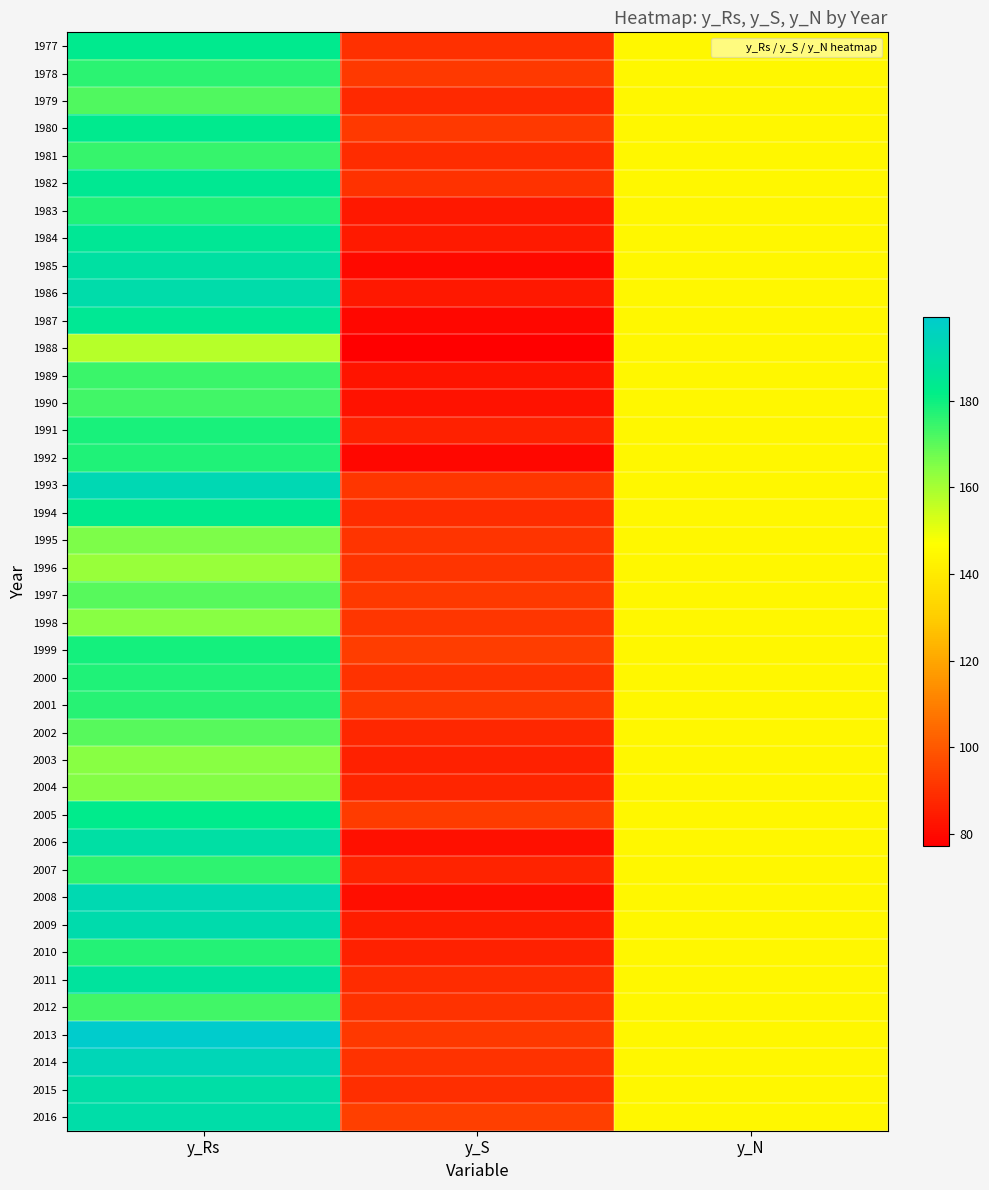

Reading right to left, transcribe all the data shown in this chart.

1977: y_N=144.0	y_S=89.7	y_Rs=183.4
1978: y_N=144.0	y_S=92.0	y_Rs=176.1
1979: y_N=144.0	y_S=87.9	y_Rs=171.2
1980: y_N=144.0	y_S=92.1	y_Rs=183.5
1981: y_N=144.0	y_S=89.0	y_Rs=174.9
1982: y_N=144.0	y_S=90.3	y_Rs=184.5
1983: y_N=144.0	y_S=83.5	y_Rs=177.5
1984: y_N=144.0	y_S=84.0	y_Rs=185.1
1985: y_N=144.0	y_S=79.8	y_Rs=188.5
1986: y_N=144.0	y_S=83.8	y_Rs=190.4
1987: y_N=144.0	y_S=79.5	y_Rs=184.6
1988: y_N=144.0	y_S=77.2	y_Rs=157.5
1989: y_N=144.0	y_S=82.5	y_Rs=174.4
1990: y_N=144.0	y_S=82.2	y_Rs=173.2
1991: y_N=144.0	y_S=86.0	y_Rs=178.4
1992: y_N=144.0	y_S=79.3	y_Rs=177.5
1993: y_N=144.0	y_S=91.3	y_Rs=192.9
1994: y_N=144.0	y_S=88.9	y_Rs=183.2
1995: y_N=144.0	y_S=90.7	y_Rs=165.7
1996: y_N=144.0	y_S=91.0	y_Rs=161.7
1997: y_N=144.0	y_S=92.4	y_Rs=170.6
1998: y_N=144.0	y_S=91.1	y_Rs=164.1
1999: y_N=144.0	y_S=93.3	y_Rs=179.1
2000: y_N=144.0	y_S=90.3	y_Rs=177.6
2001: y_N=144.0	y_S=92.1	y_Rs=176.8
2002: y_N=144.0	y_S=87.7	y_Rs=170.5
2003: y_N=144.0	y_S=85.9	y_Rs=164.1
2004: y_N=144.0	y_S=86.9	y_Rs=164.5
2005: y_N=144.0	y_S=92.5	y_Rs=182.8
2006: y_N=144.0	y_S=81.9	y_Rs=189.0
2007: y_N=144.0	y_S=86.3	y_Rs=175.6
2008: y_N=144.0	y_S=81.0	y_Rs=192.3
2009: y_N=144.0	y_S=85.2	y_Rs=190.8
2010: y_N=144.0	y_S=86.0	y_Rs=177.1
2011: y_N=144.0	y_S=88.8	y_Rs=187.3
2012: y_N=144.0	y_S=90.2	y_Rs=173.3
2013: y_N=144.0	y_S=91.9	y_Rs=199.3
2014: y_N=144.0	y_S=90.3	y_Rs=193.9
2015: y_N=144.0	y_S=89.5	y_Rs=189.6
2016: y_N=144.0	y_S=93.7	y_Rs=190.1